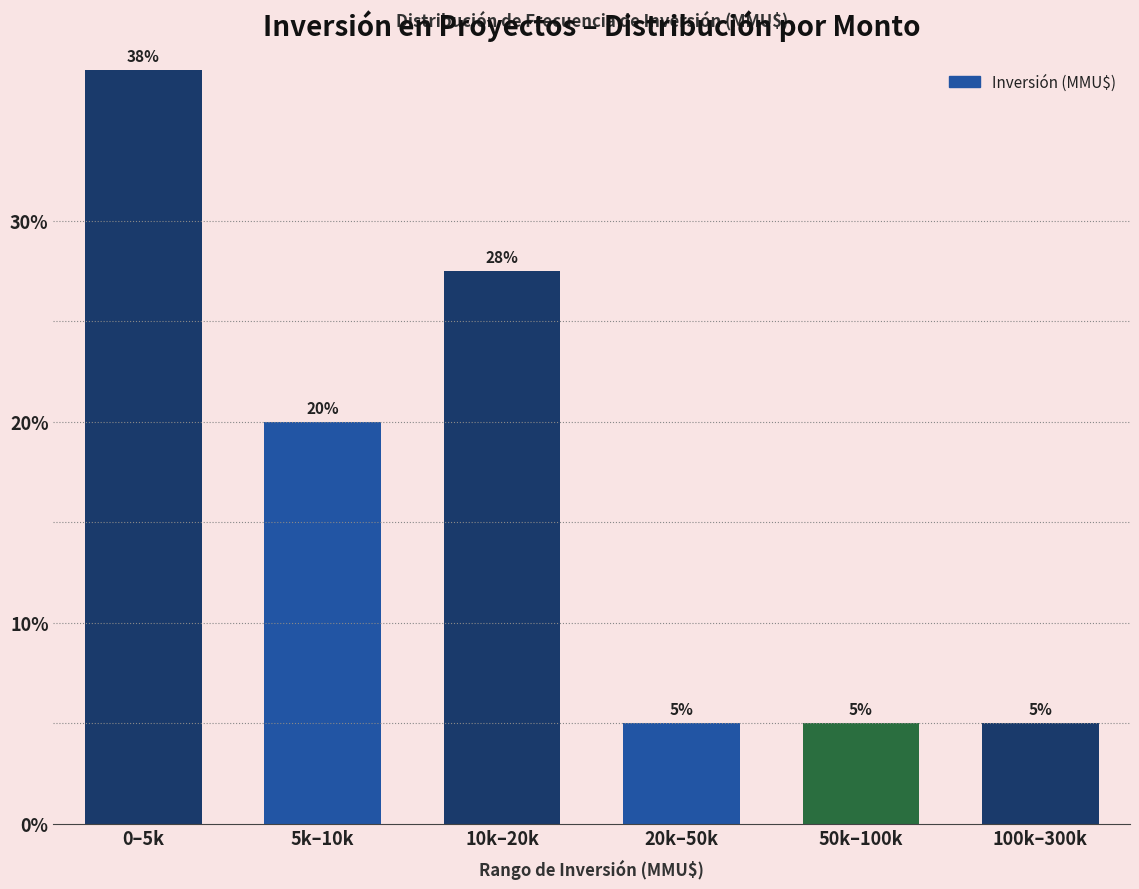

Is it true that the value at 100k–300k is 5.0?

True